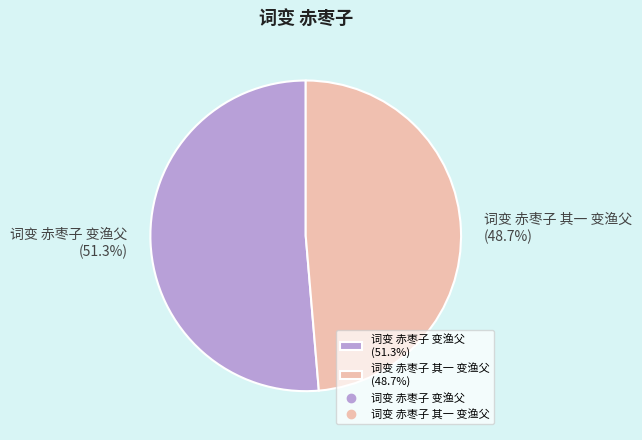

What percentage is NOT represented by 词变 赤枣子 其一 变渔父?

51.3%